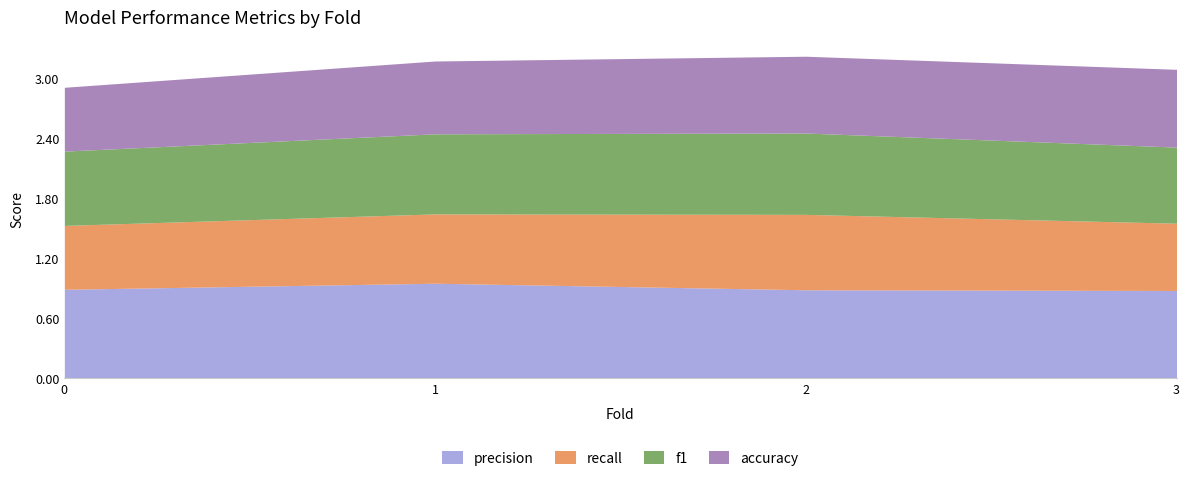

Is the value of precision at 0 greater than the value of f1 at 1?

Yes